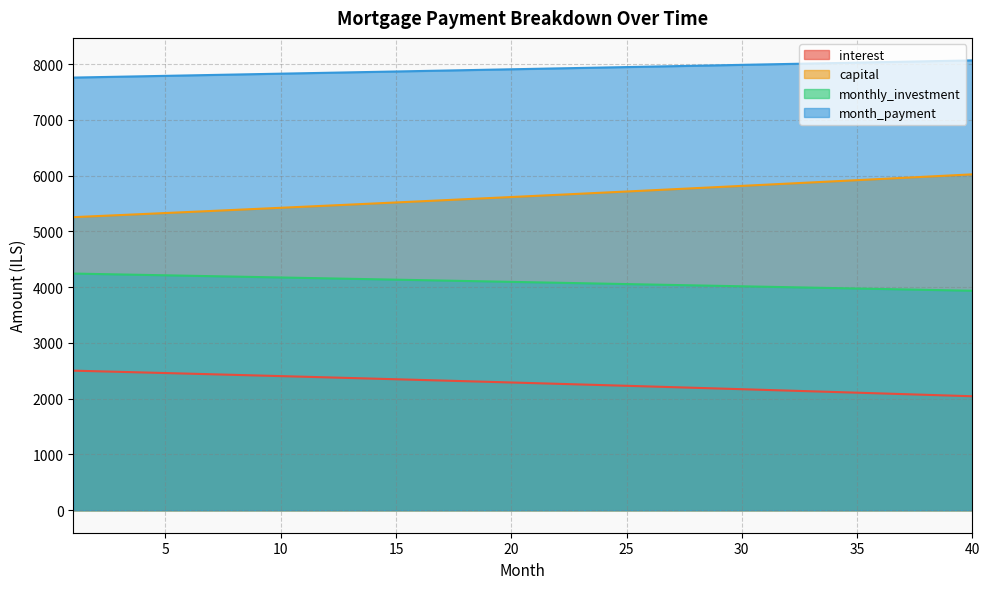

Between 10 and 33, which series saw the biggest shift?

capital